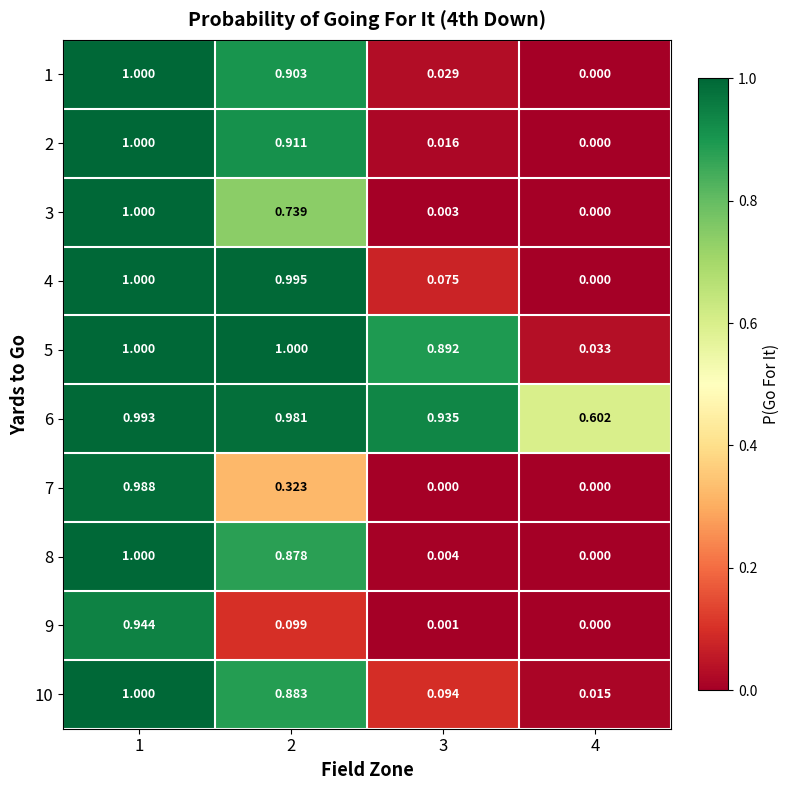

How many data points in 5 are less than 1?

2